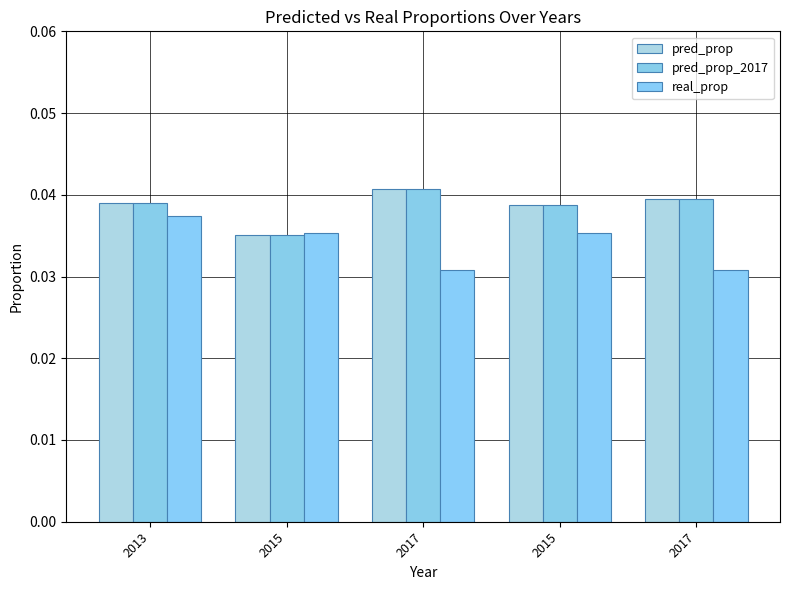

How many bars are there in total?

15